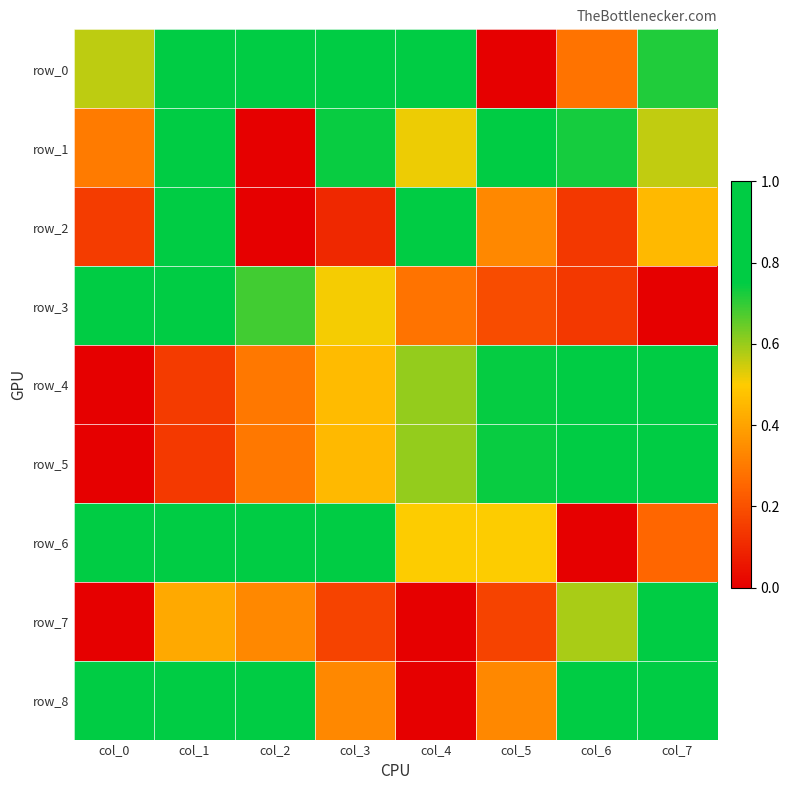

Which category has the lowest value across all series?

col_5